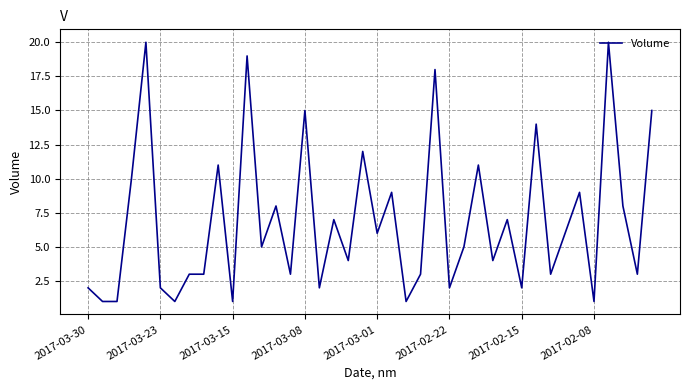

True or false: the data has more than 1 interior local peaks.

True